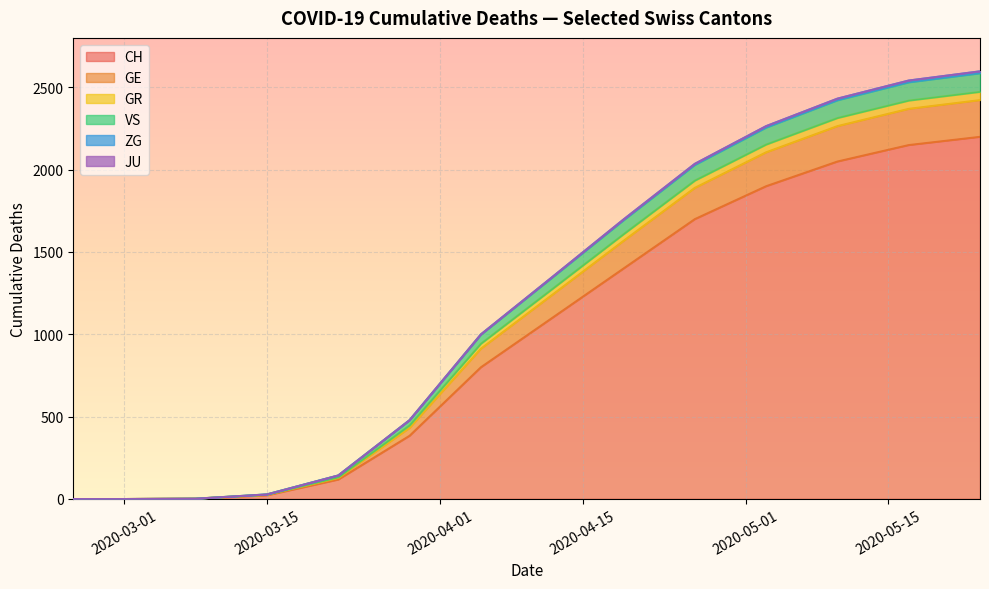

At 2020-05-10, list the series in order from smallest to largest.

JU, ZG, GR, VS, GE, CH